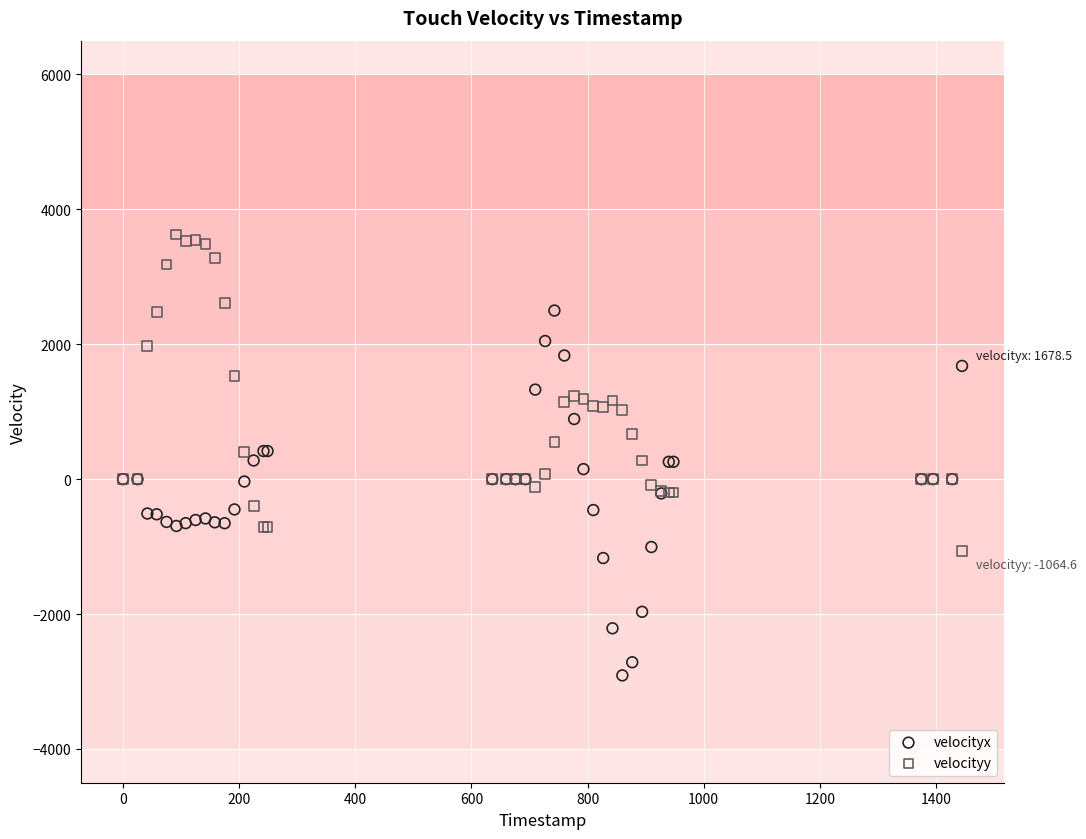

Which series contains the lowest Y value?

velocityx